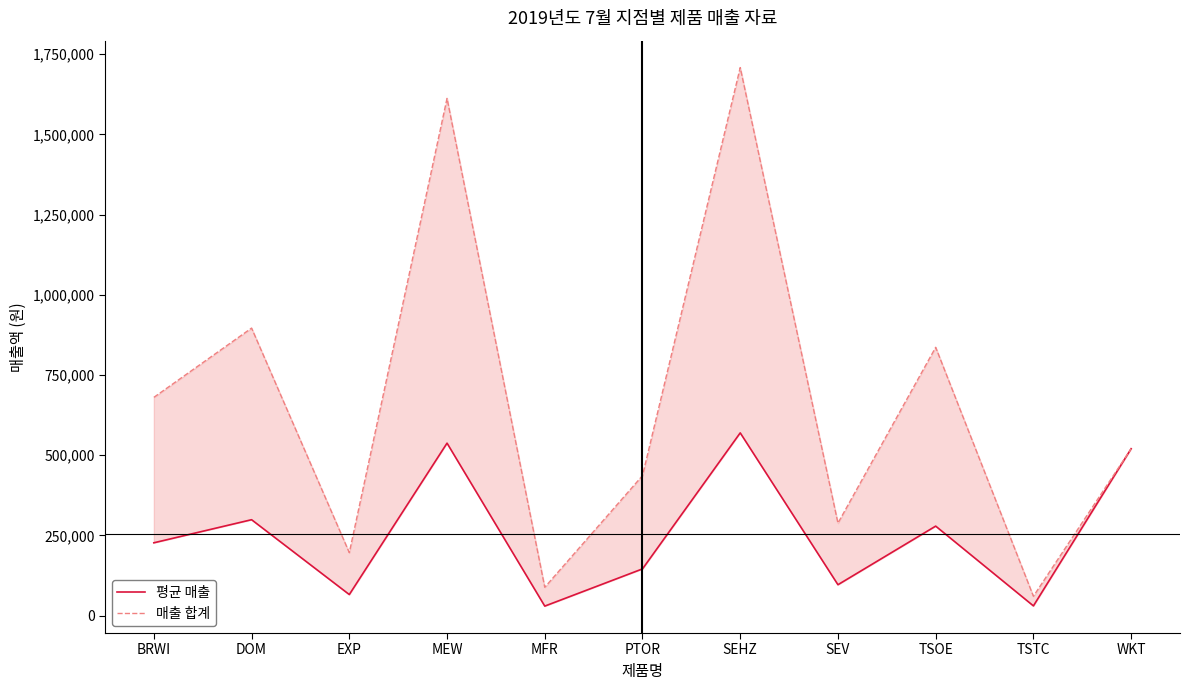

Reading right to left, extract all data points from this chart.

평균 매출: WKT=520000.0	TSTC=30000.0	TSOE=278666.7	SEV=96000.0	SEHZ=569333.3	PTOR=145333.3	MFR=29333.3	MEW=537333.3	EXP=65333.3	DOM=298666.7	BRWI=226666.7
매출 합계: WKT=520000.0	TSTC=60000.0	TSOE=836000.0	SEV=288000.0	SEHZ=1708000.0	PTOR=436000.0	MFR=88000.0	MEW=1612000.0	EXP=196000.0	DOM=896000.0	BRWI=680000.0